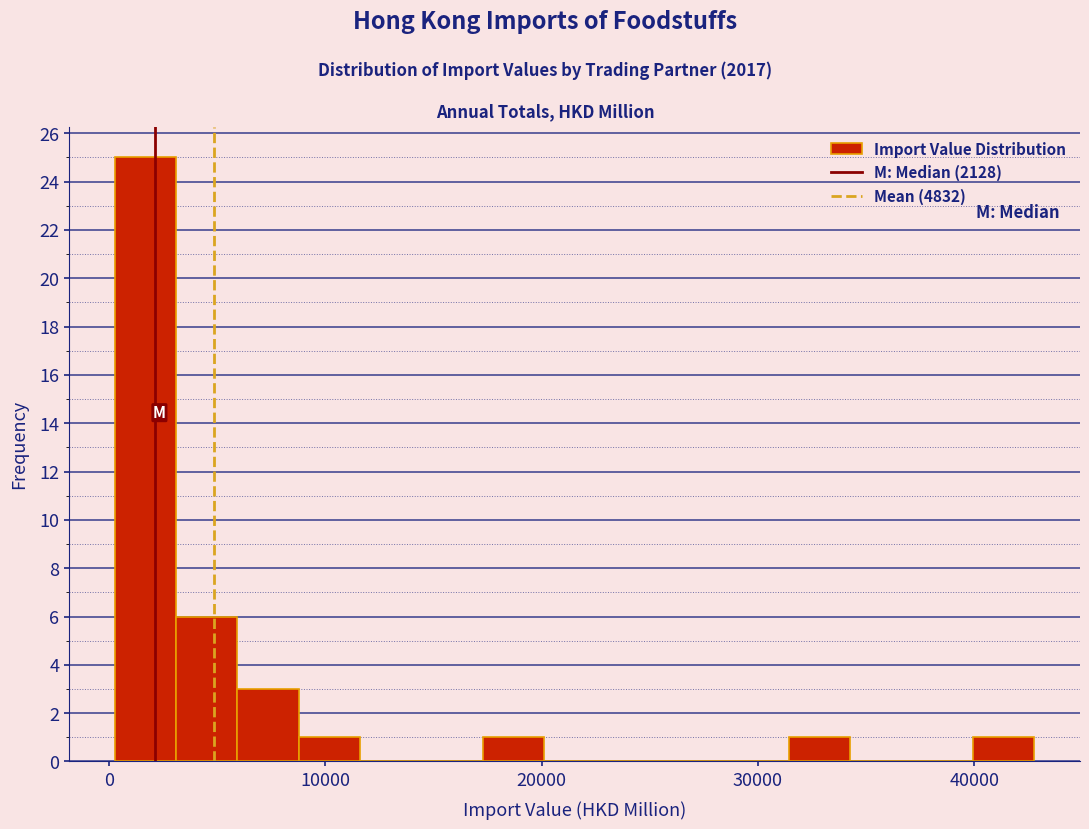

Around what value on the x-axis is the tallest bar? Give the approximate position of its centre, as read against the axis.

2000